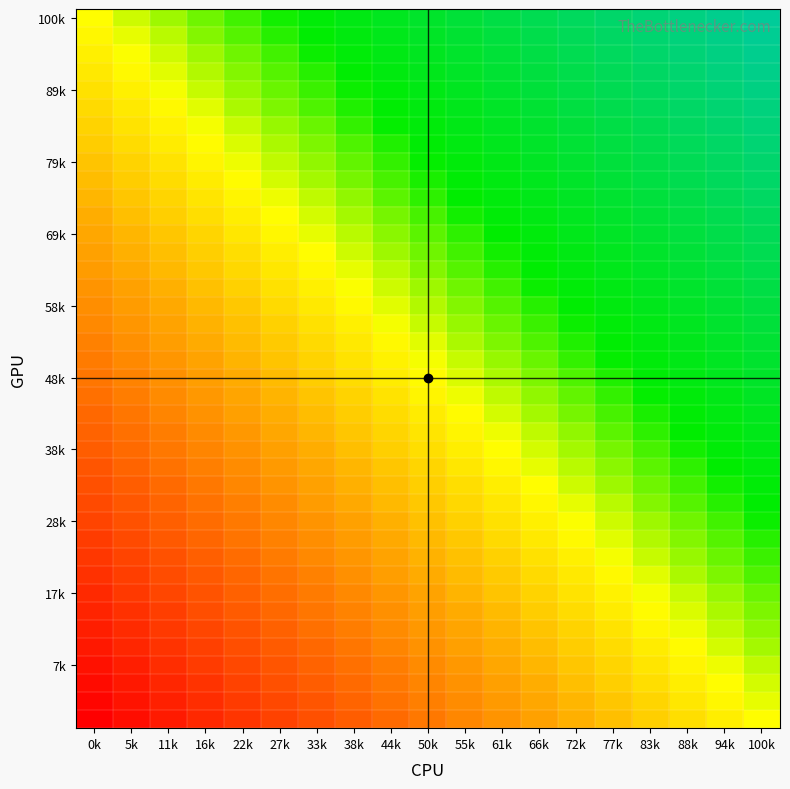

Count the number of data series in this chart.

40